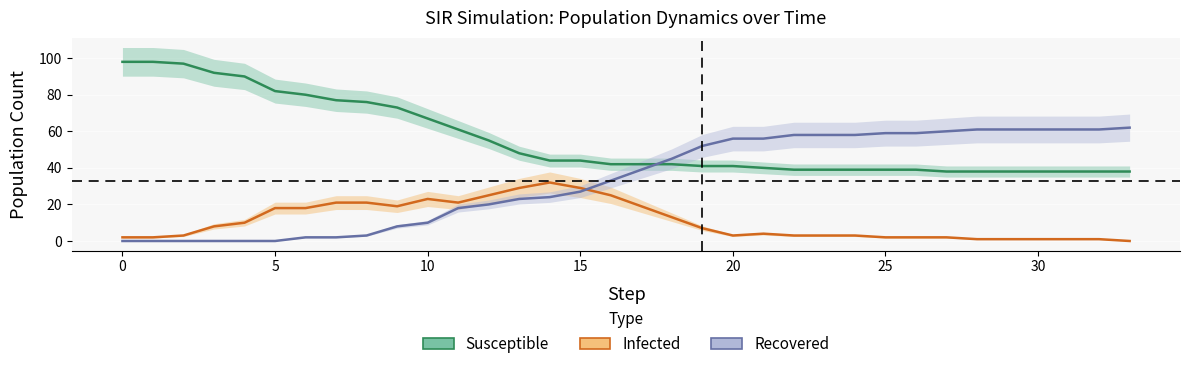

What is the sum of the Infected values at 31 and 4?

11